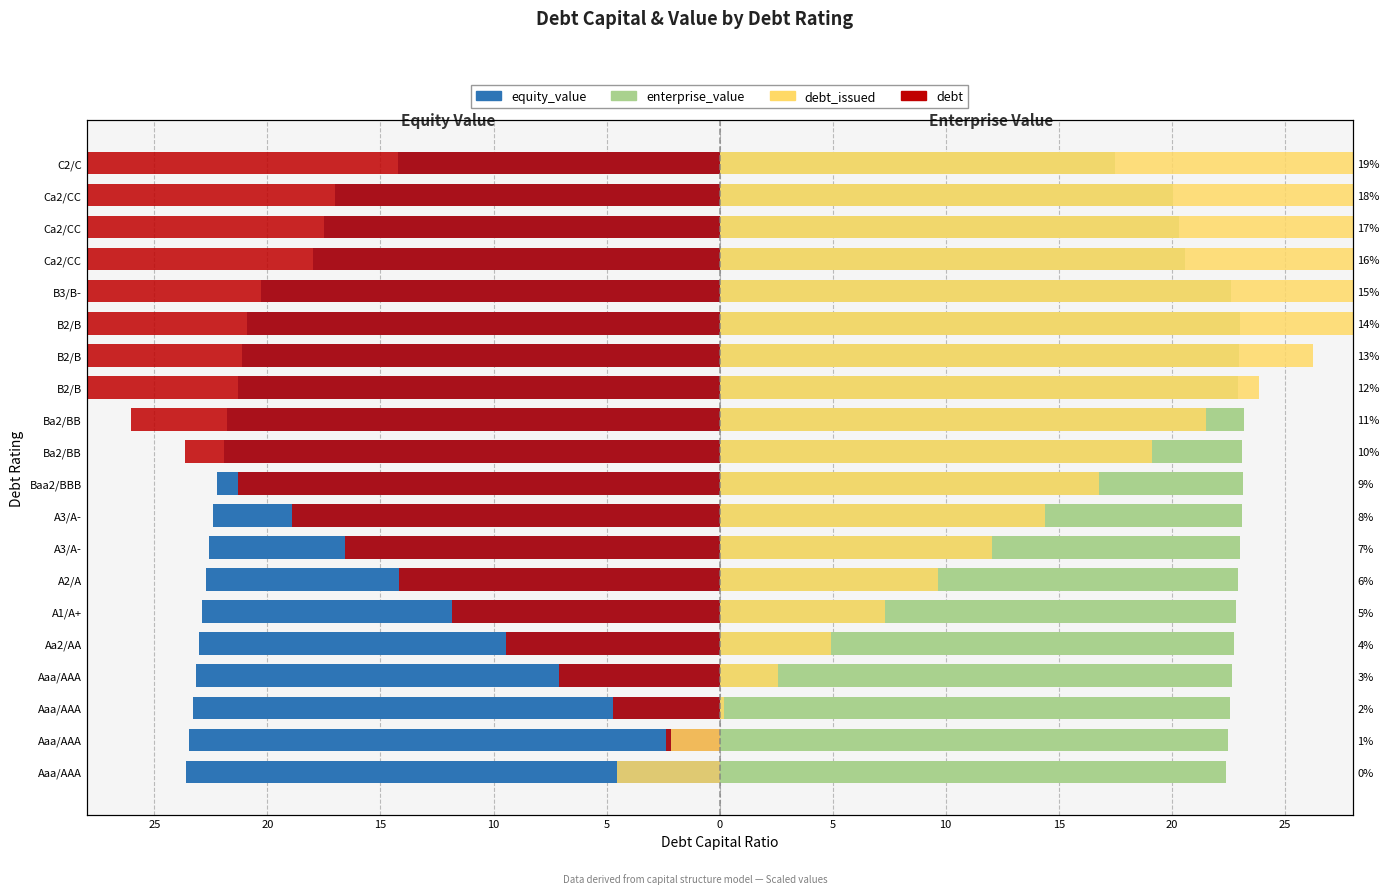

Which series has the largest range (max minus min)?

debt